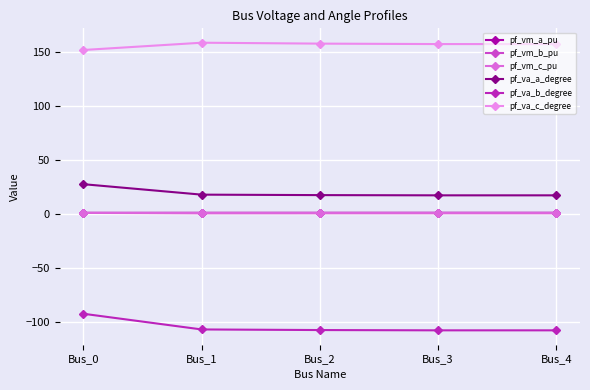

True or false: pf_va_c_degree has more than 0 points higher than both neighbors.

True